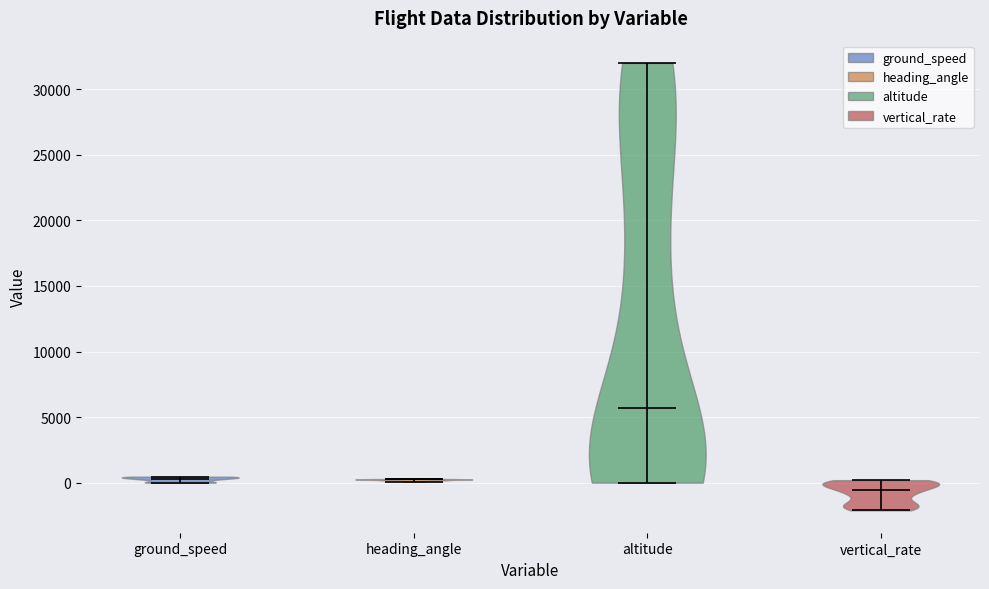

What is the highest point the violin for ground_speed reaches on the y-axis? The values are not printed on the chart, so give them approximately, as read against the axis.

500